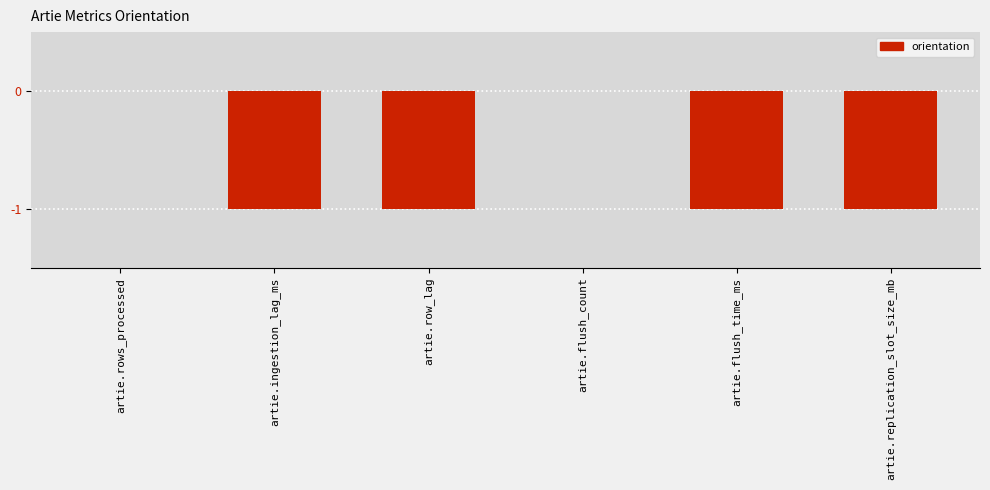

Is it true that the value at artie.flush_time_ms is -1?

True